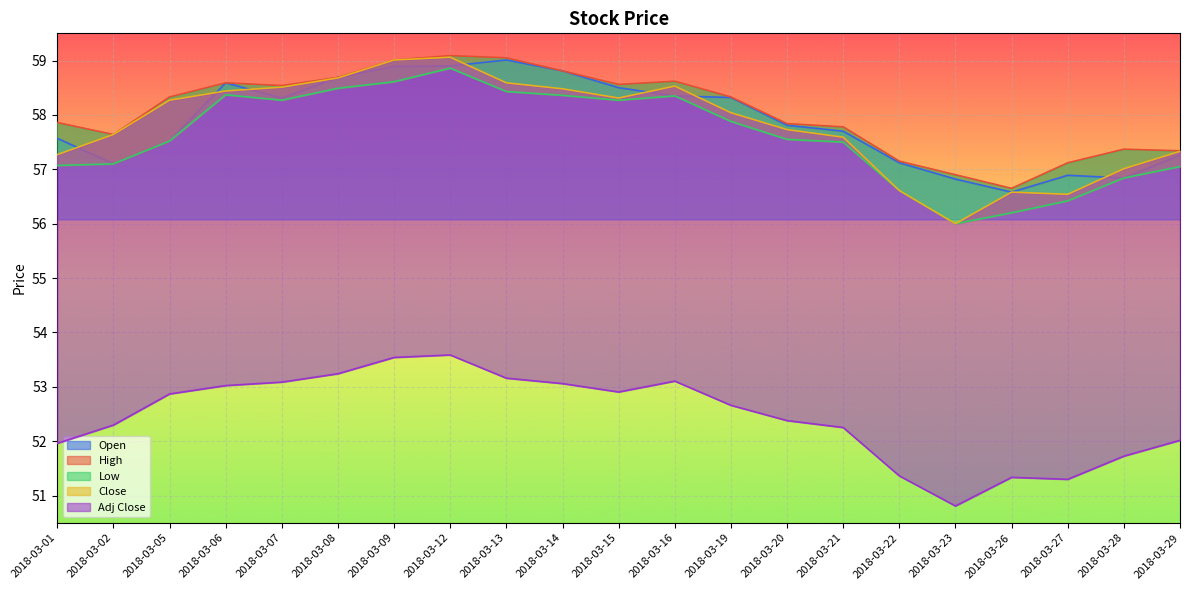

At which category does Adj Close reach its first local peak?

2018-03-12